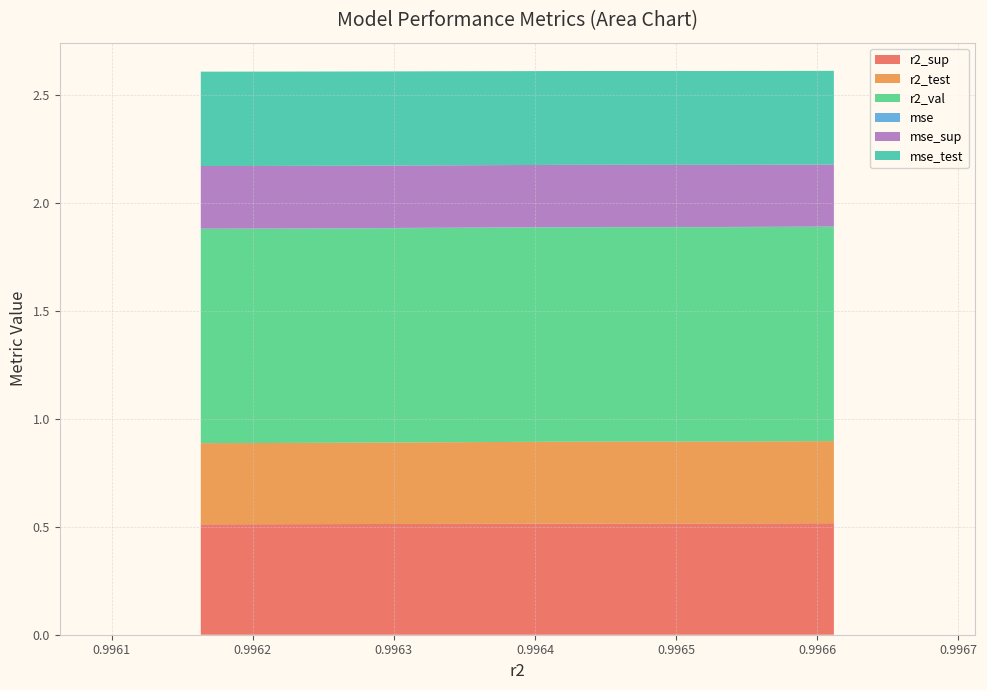

Reading right to left, list all the values displayed in this chart.

r2_sup: 0.5	0.5	0.5	0.5	0.5	0.5	0.5	0.5	0.5	0.5
r2_test: 0.4	0.4	0.4	0.4	0.4	0.4	0.4	0.4	0.4	0.4
r2_val: 1.0	1.0	1.0	1.0	1.0	1.0	1.0	1.0	1.0	1.0
mse: 0.0	0.0	0.0	0.0	0.0	0.0	0.0	0.0	0.0	0.0
mse_sup: 0.3	0.3	0.3	0.3	0.3	0.3	0.3	0.3	0.3	0.3
mse_test: 0.4	0.4	0.4	0.4	0.4	0.4	0.4	0.4	0.4	0.4